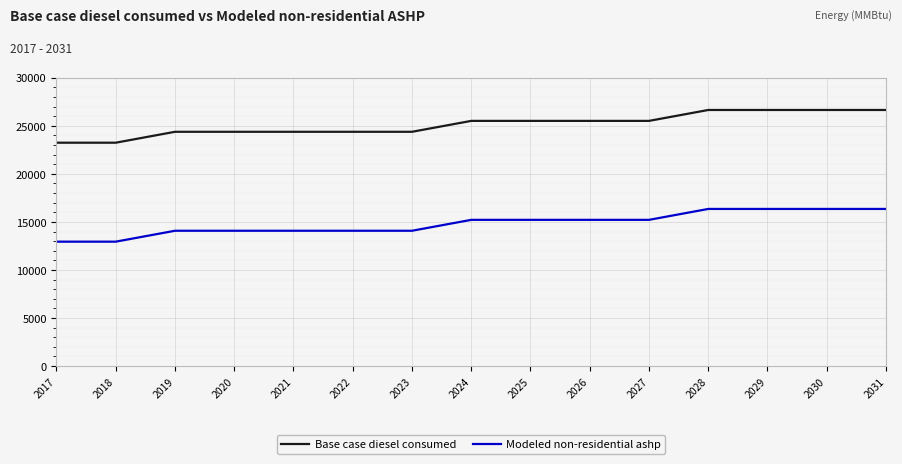

What is the difference between the Modeled non-residential ashp values at 2030 and 2023?

2269.5